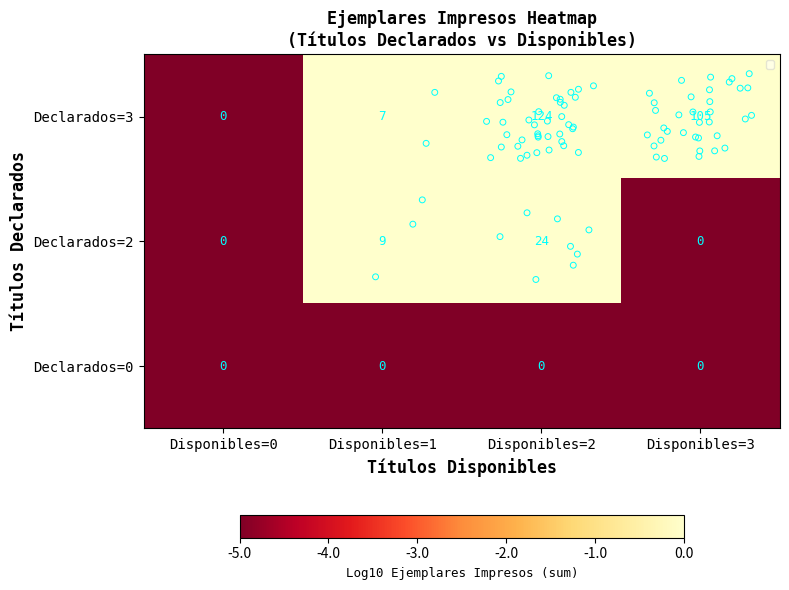

Rank the series by their maximum value, from lowest to highest.

Declarados=0, Declarados=2, Declarados=3